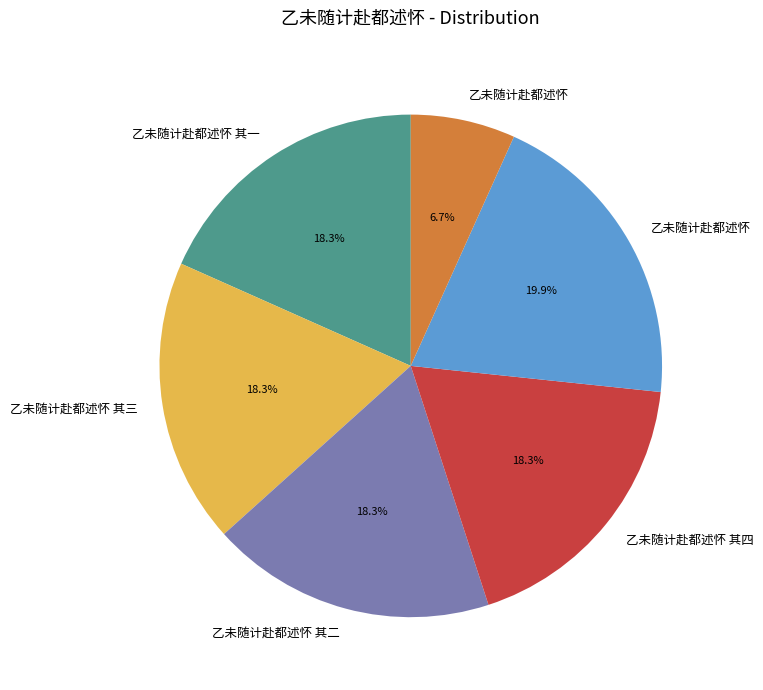

How many slices are in this pie chart?

6